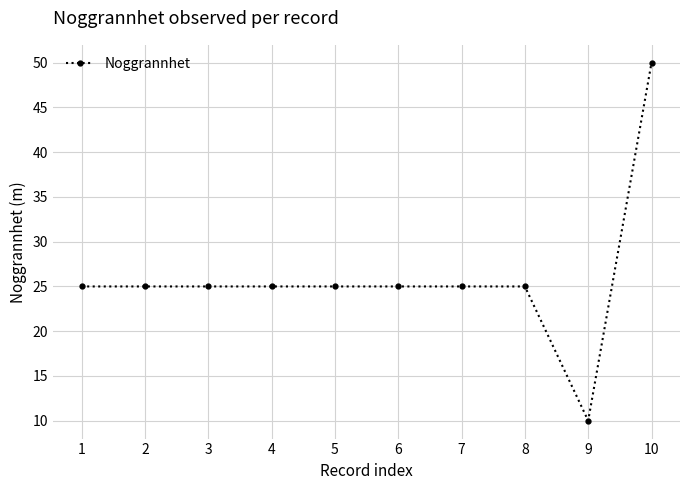

Is it true that the value at 6 is 43?

False